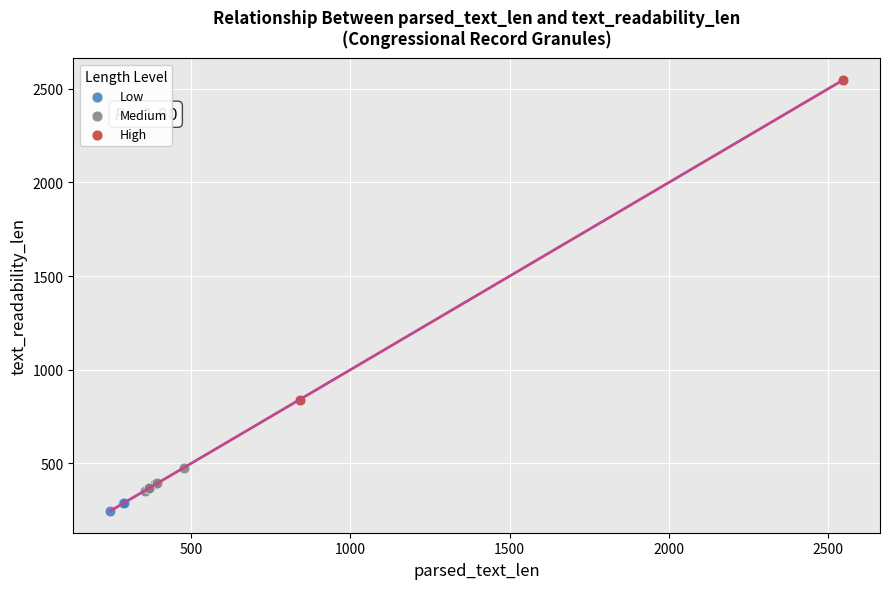

What are all the series names shown in the legend?

Low, Medium, High